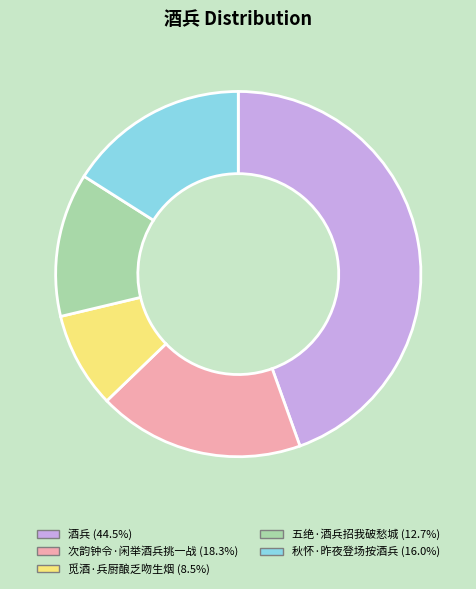

Which category has the biggest portion of the pie?

酒兵